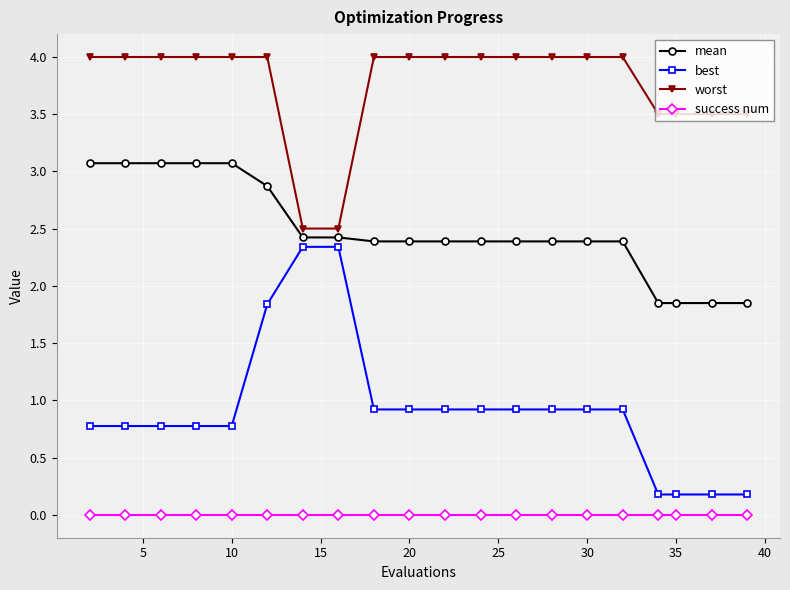

Which series has the largest range (max minus min)?

best